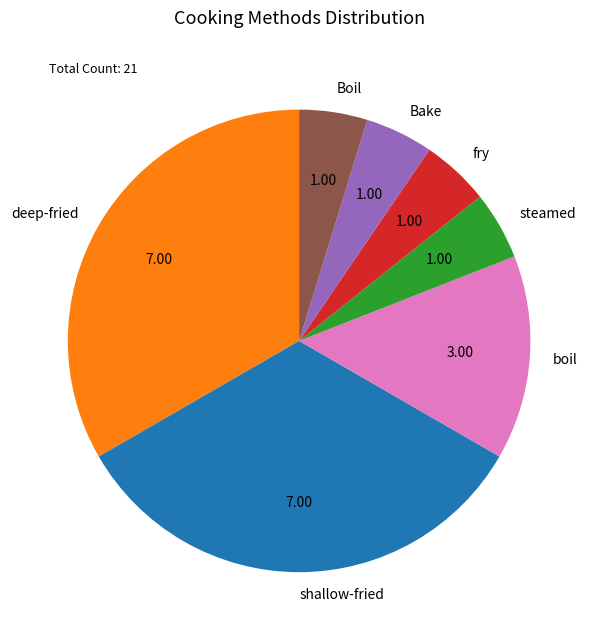

Does any single category account for the majority?

No